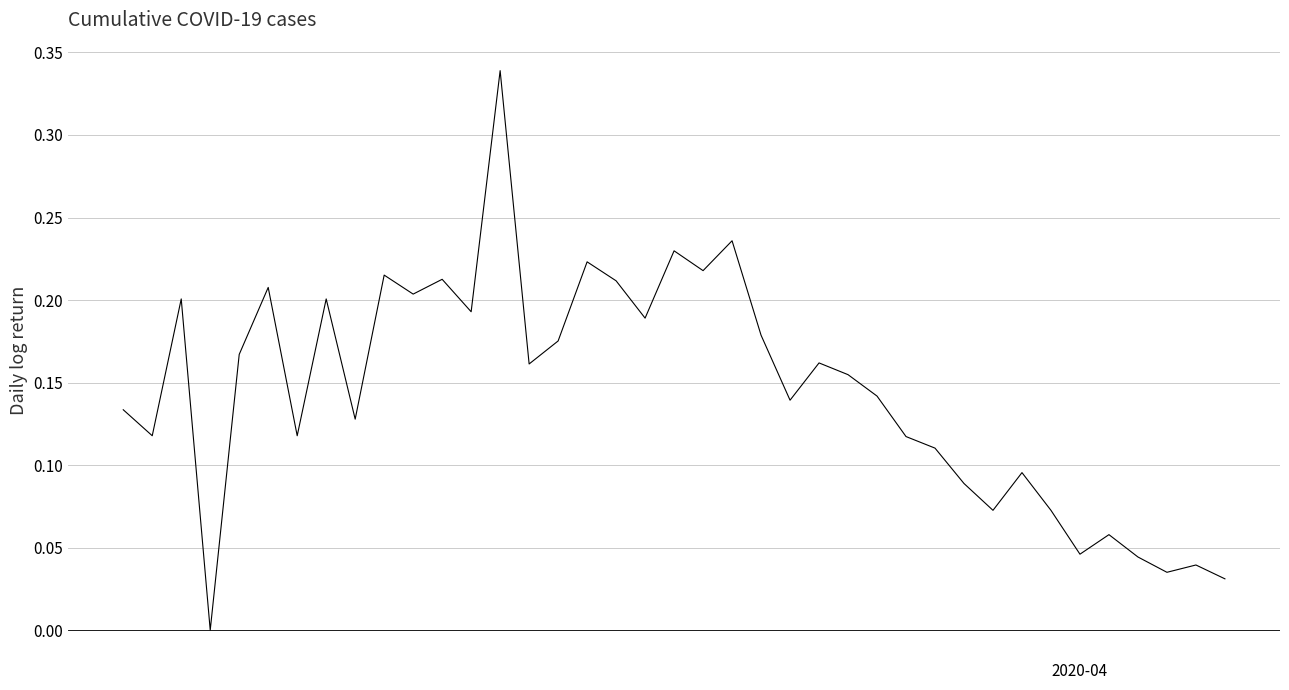

How many points are lower than both their immediate neighbors (excluding endpoints)?

13